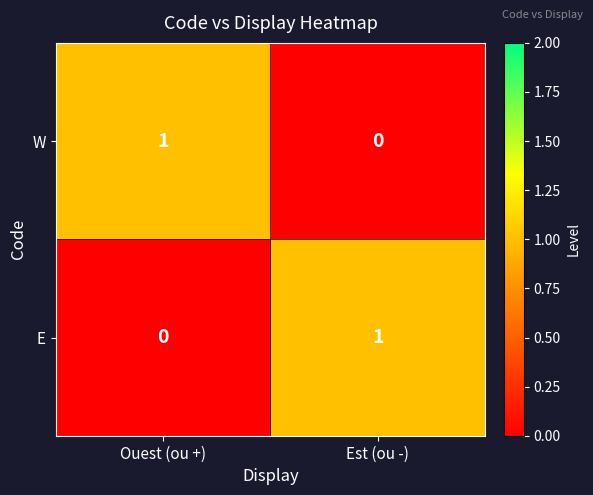

The value of E at Est (ou -) is 0. True or false?

False